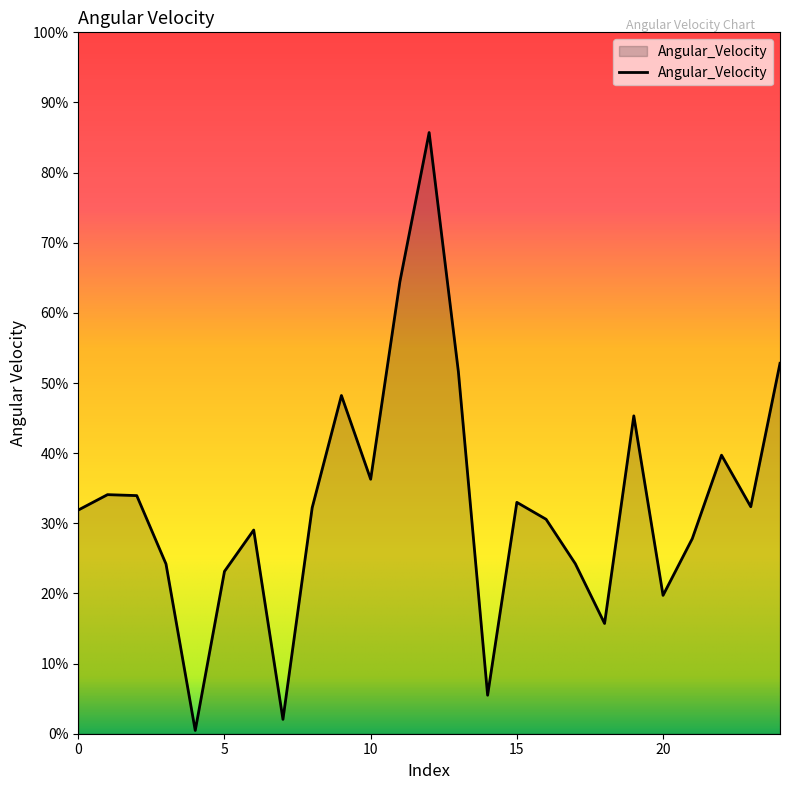

What is the greatest value displayed?

85.7